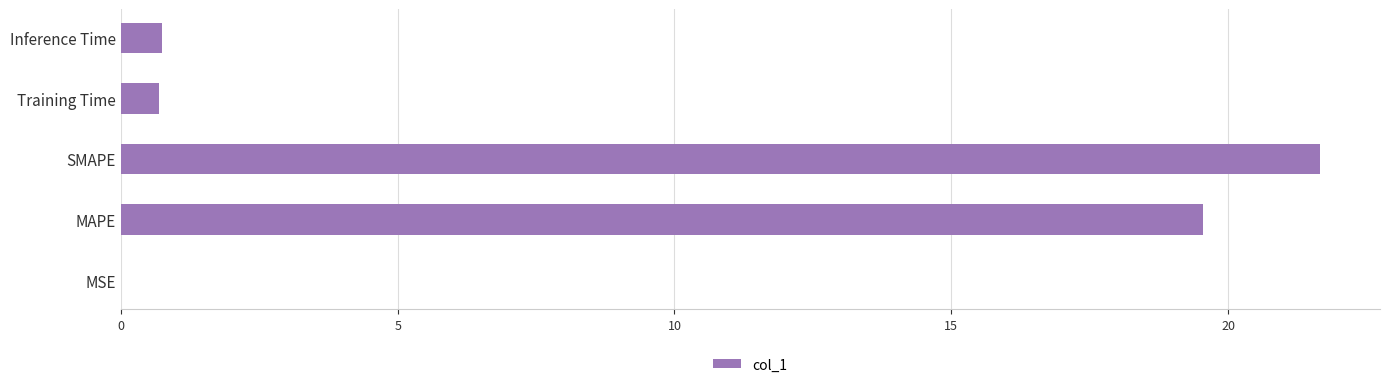

The chart shows a value of 0.7 at Training Time. True or false?

True